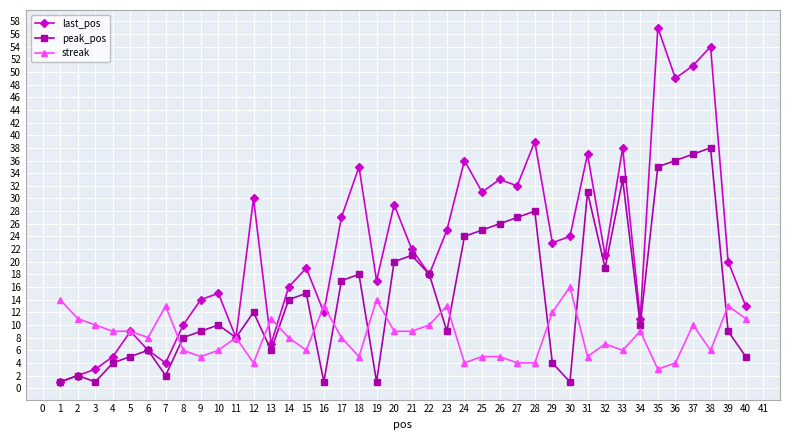

Which series has the largest range (max minus min)?

last_pos